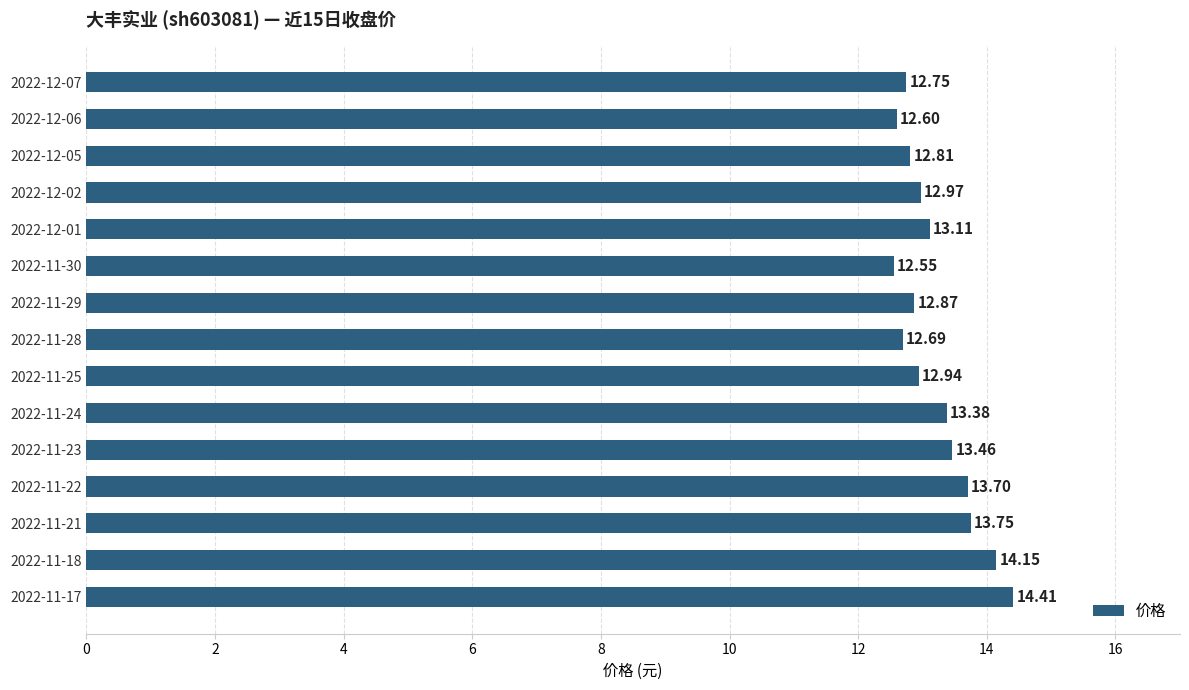

Rank the categories by value from lowest to highest.

2022-11-30, 2022-12-06, 2022-11-28, 2022-12-07, 2022-12-05, 2022-11-29, 2022-11-25, 2022-12-02, 2022-12-01, 2022-11-24, 2022-11-23, 2022-11-22, 2022-11-21, 2022-11-18, 2022-11-17